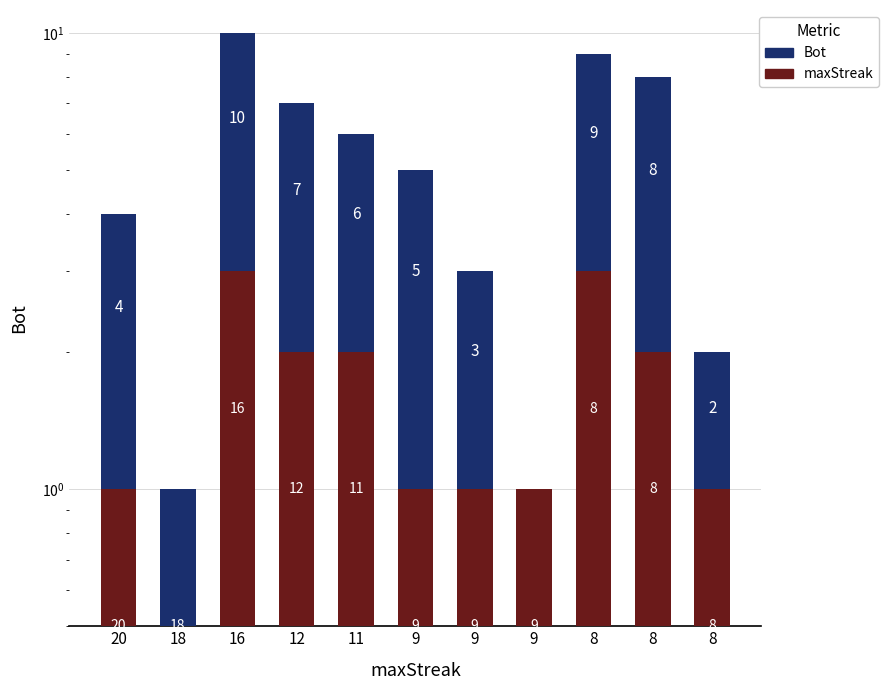

What is the total value across all series at 20?

4